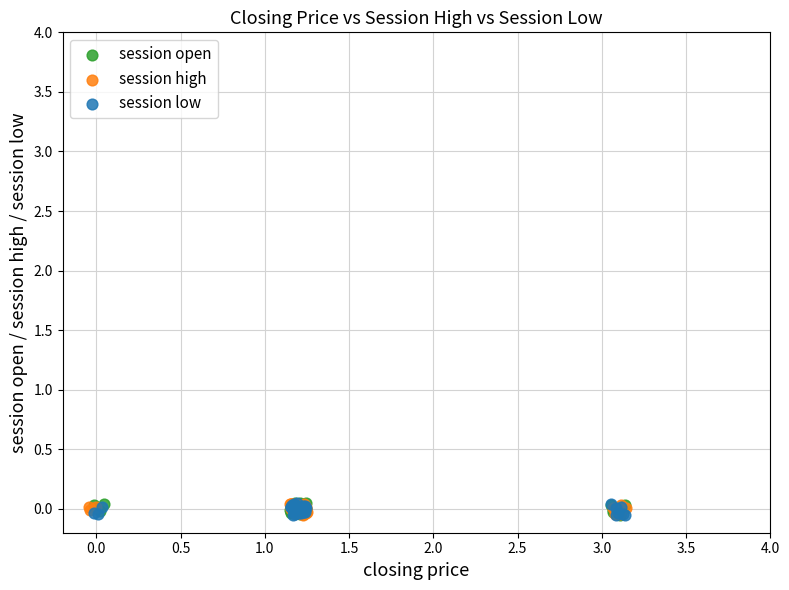

What are all the series names shown in the legend?

session open, session high, session low